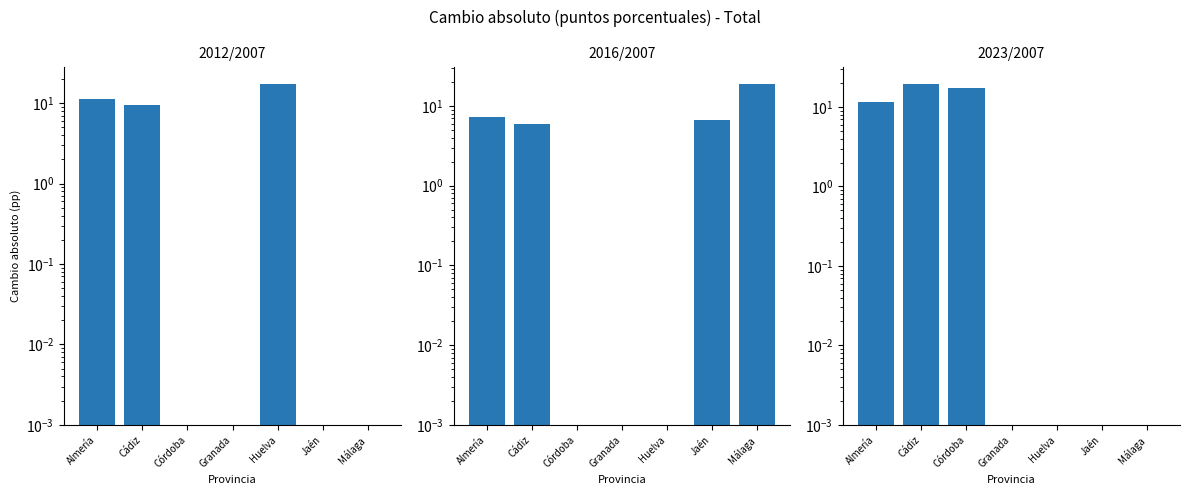

Reading left to right, extract all data points from this chart.

2012/2007: 11.3	9.5	0.0	0.0	17.5	0.0	0.0
2016/2007: 7.2	5.9	0.0	0.0	0.0	6.7	19.1
2023/2007: 11.5	19.7	17.3	0.0	0.0	0.0	0.0